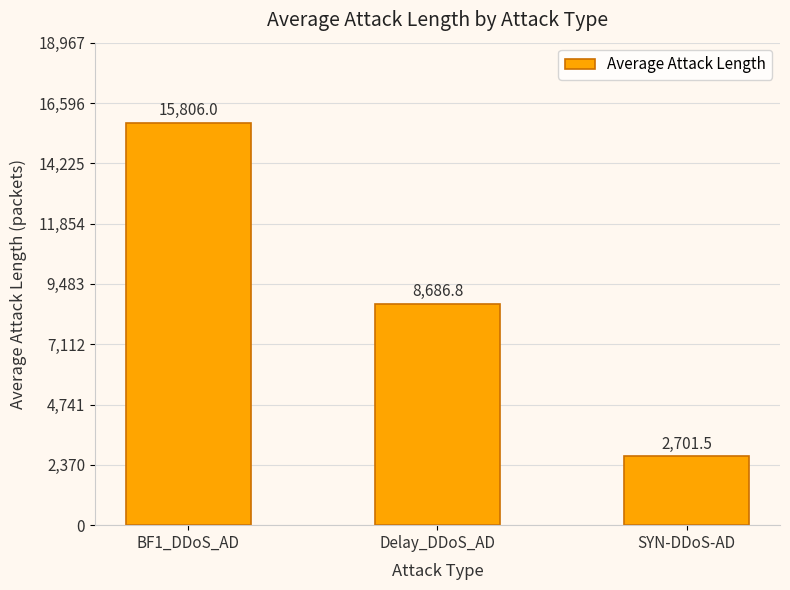

How many series are shown in this chart?

1